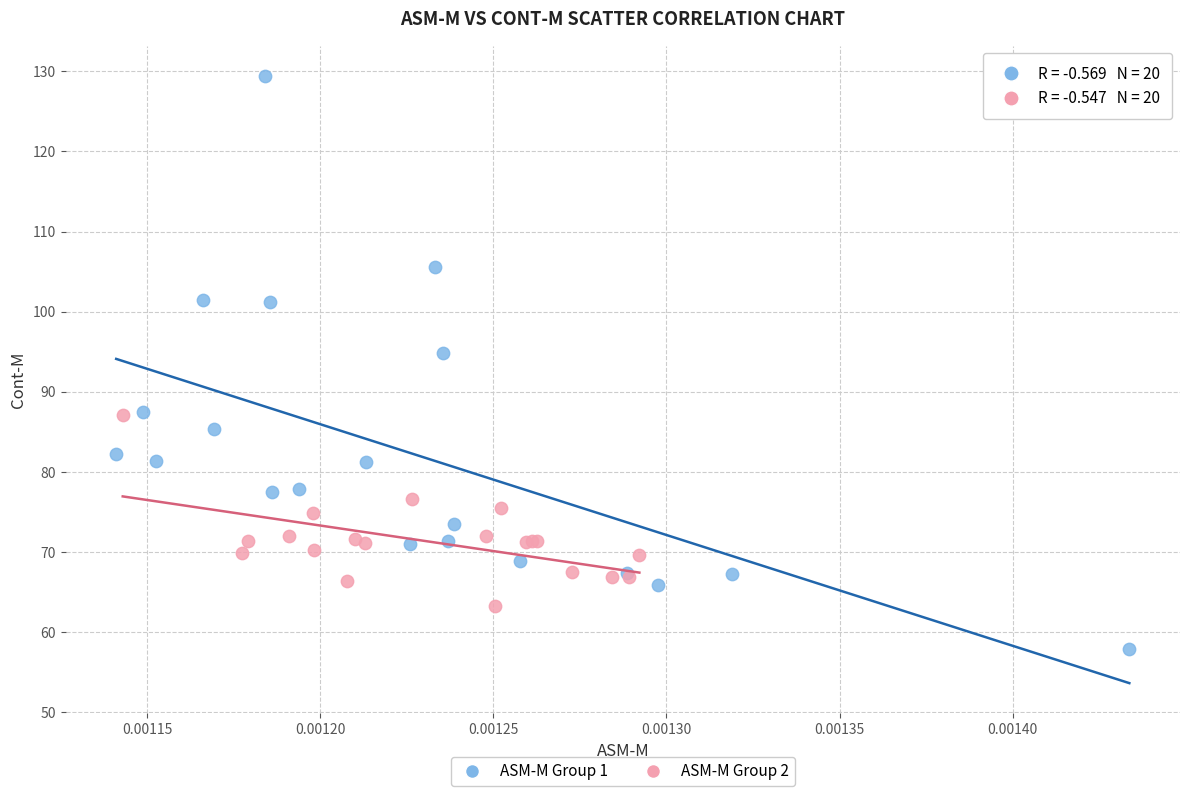

Which series has the largest Y range (max minus min)?

ASM-M Group 1